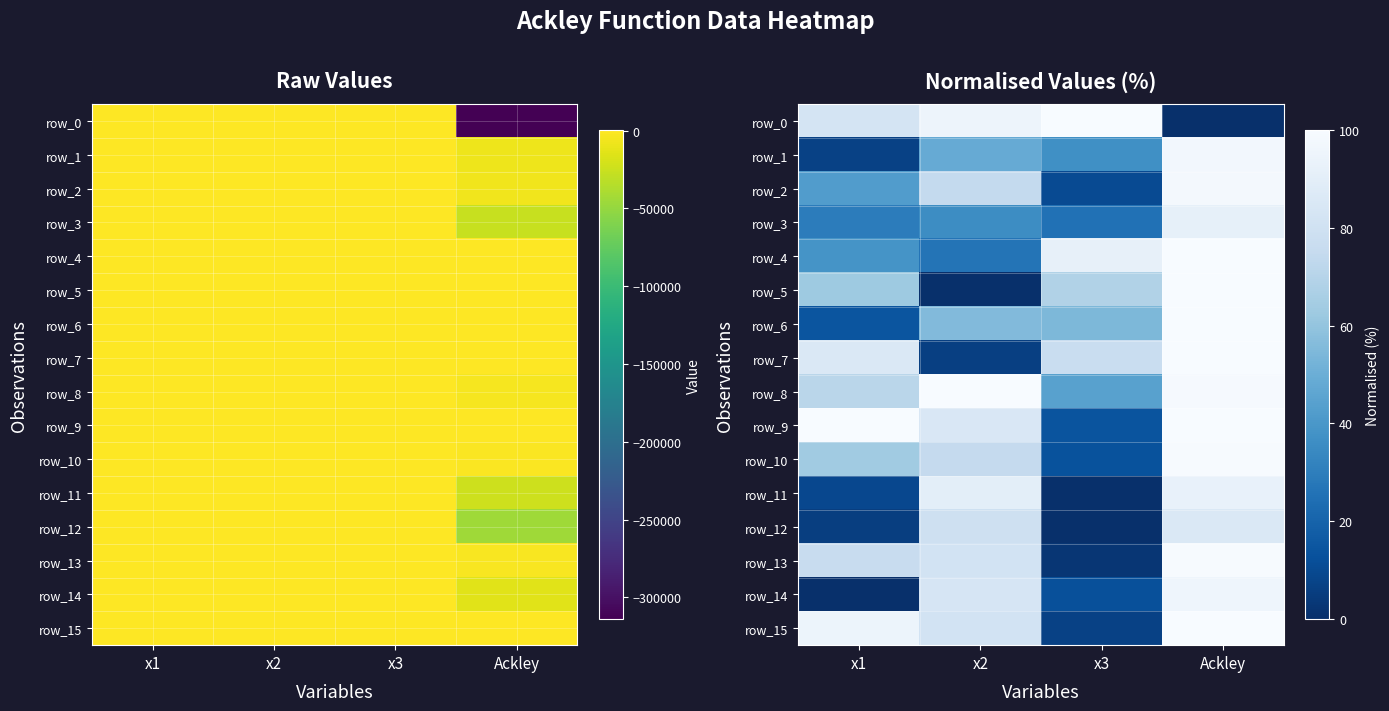

Reading left to right, extract all data points from this chart.

row_0: x1=82.2	x2=95.2	x3=100.0	Ackley=0.0
row_1: x1=7.0	x2=48.7	x3=36.8	Ackley=97.6
row_2: x1=42.6	x2=74.3	x3=10.2	Ackley=97.8
row_3: x1=29.3	x2=35.6	x3=25.1	Ackley=91.5
row_4: x1=38.3	x2=26.3	x3=91.9	Ackley=99.7
row_5: x1=62.7	x2=0.0	x3=68.6	Ackley=99.9
row_6: x1=14.1	x2=55.6	x3=54.4	Ackley=100.0
row_7: x1=85.8	x2=5.9	x3=76.6	Ackley=100.0
row_8: x1=71.2	x2=100.0	x3=44.4	Ackley=98.9
row_9: x1=100.0	x2=84.9	x3=14.0	Ackley=100.0
row_10: x1=63.6	x2=74.6	x3=13.2	Ackley=99.5
row_11: x1=9.2	x2=89.9	x3=0.1	Ackley=92.5
row_12: x1=5.7	x2=79.7	x3=0.0	Ackley=85.9
row_13: x1=75.8	x2=81.3	x3=2.6	Ackley=99.2
row_14: x1=0.0	x2=83.6	x3=12.4	Ackley=95.6
row_15: x1=94.8	x2=81.4	x3=6.6	Ackley=99.9